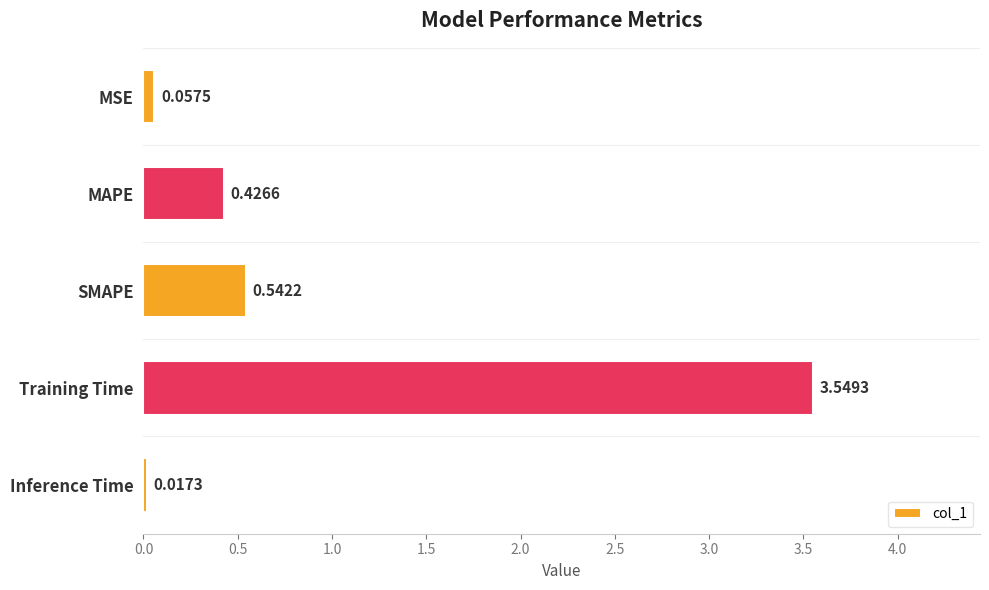

Does the chart contain stacked bars?

No